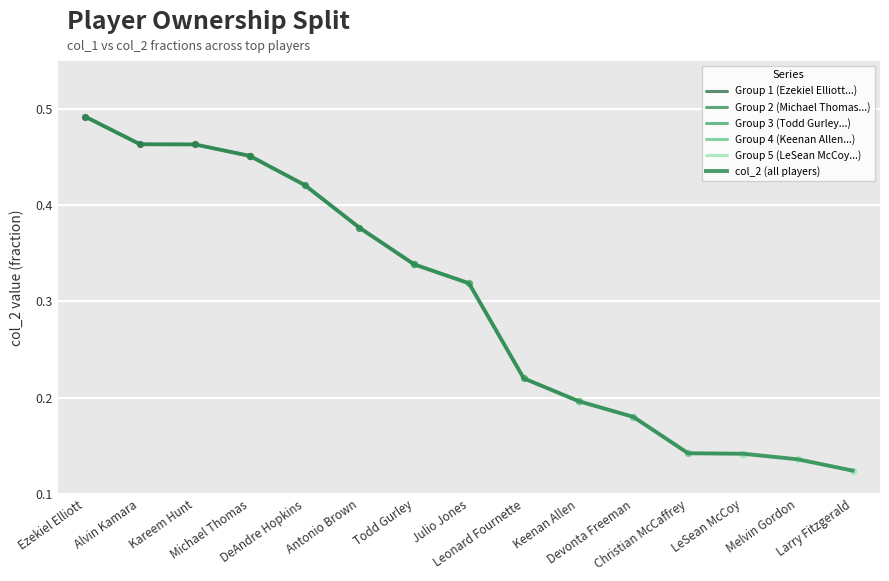

What is the change in value from Keenan Allen to Christian McCaffrey?

-0.1